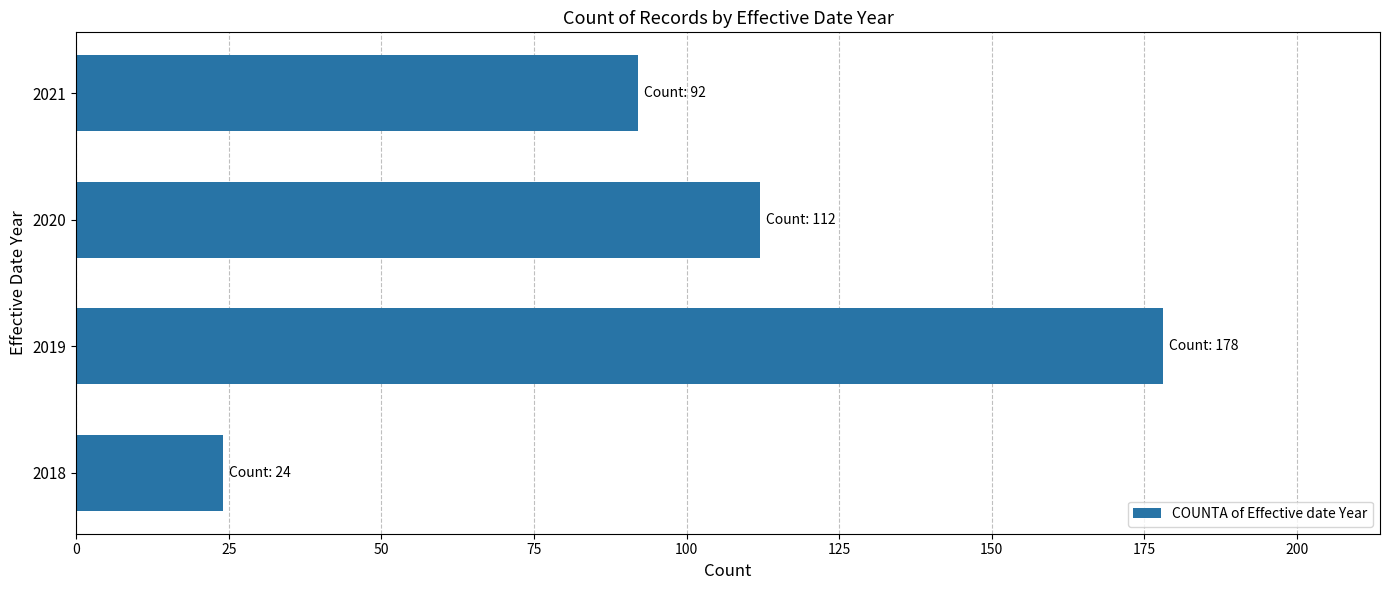

How many values are below 112?

2